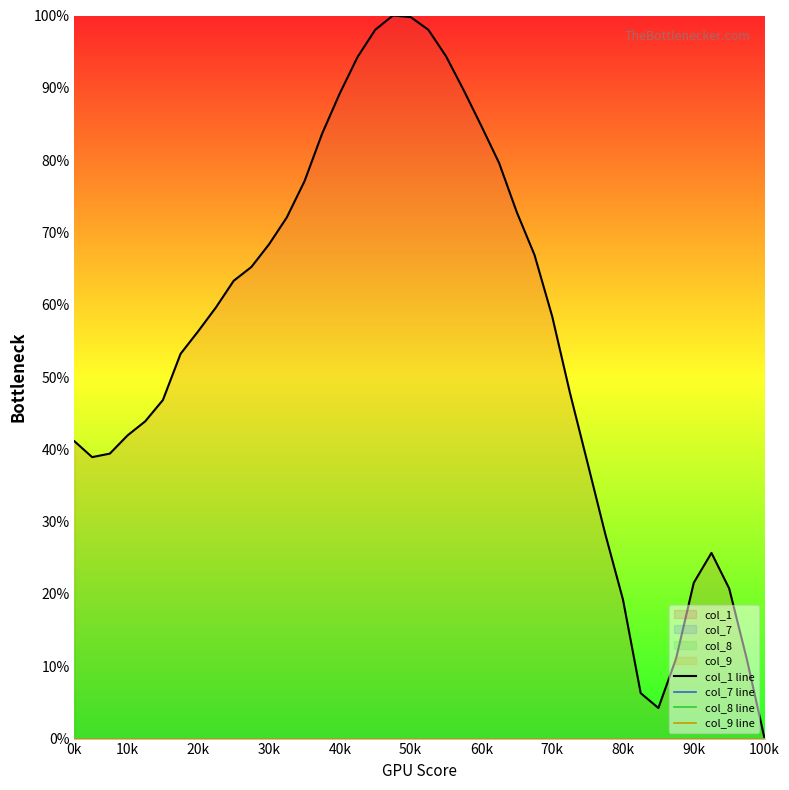

True or false: col_9 line and col_1 line cross at least once.

False